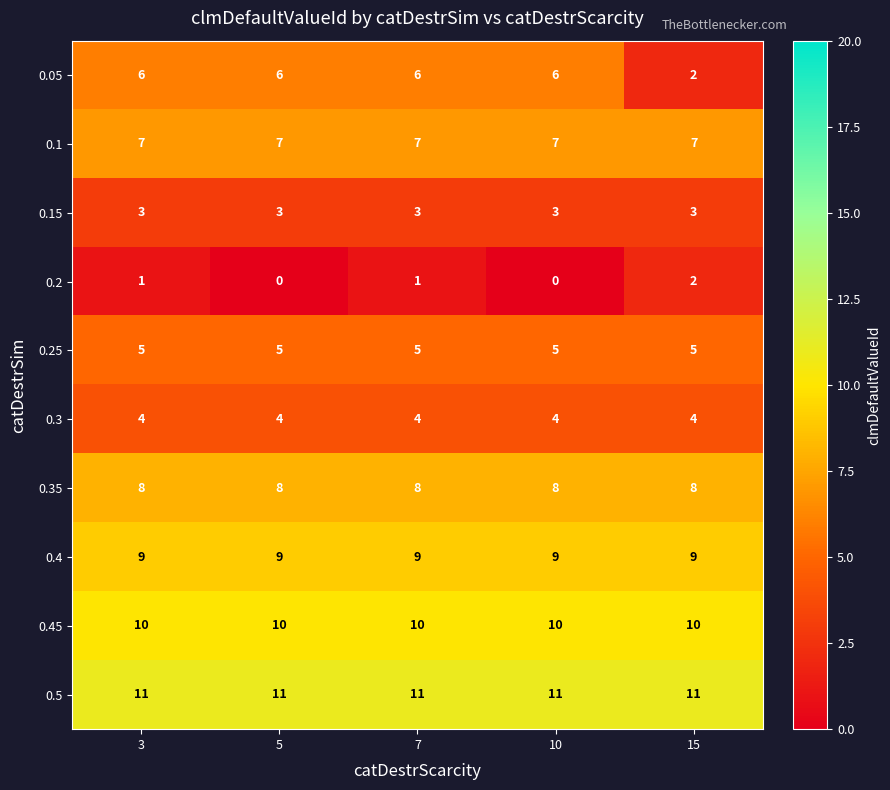

What is the average value of the 0.25 series?

5